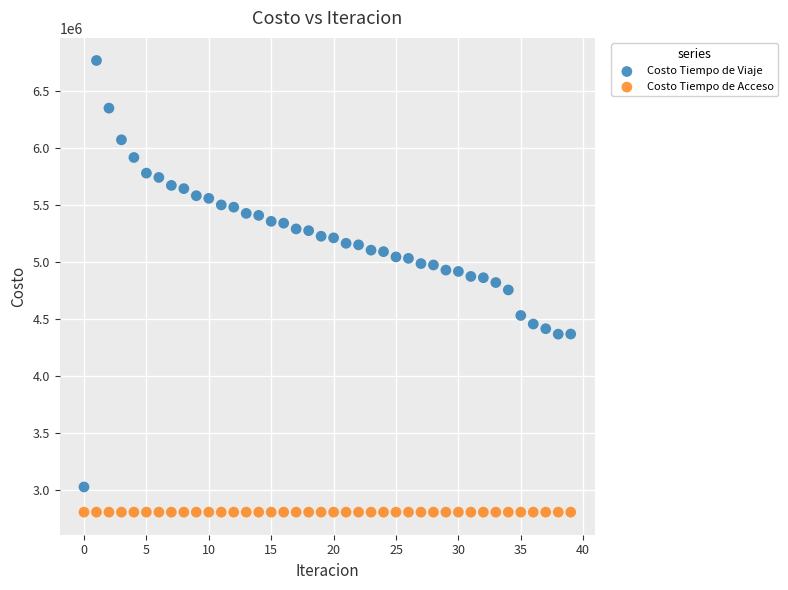

Which series reaches the maximum Y coordinate?

Costo Tiempo de Viaje